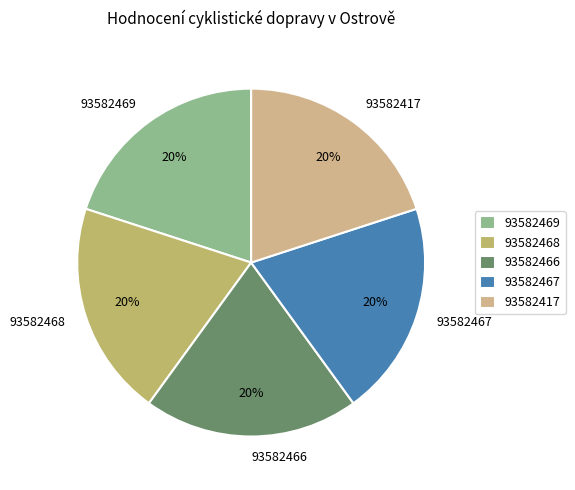

Does 93582466 account for over 50% of the chart?

No